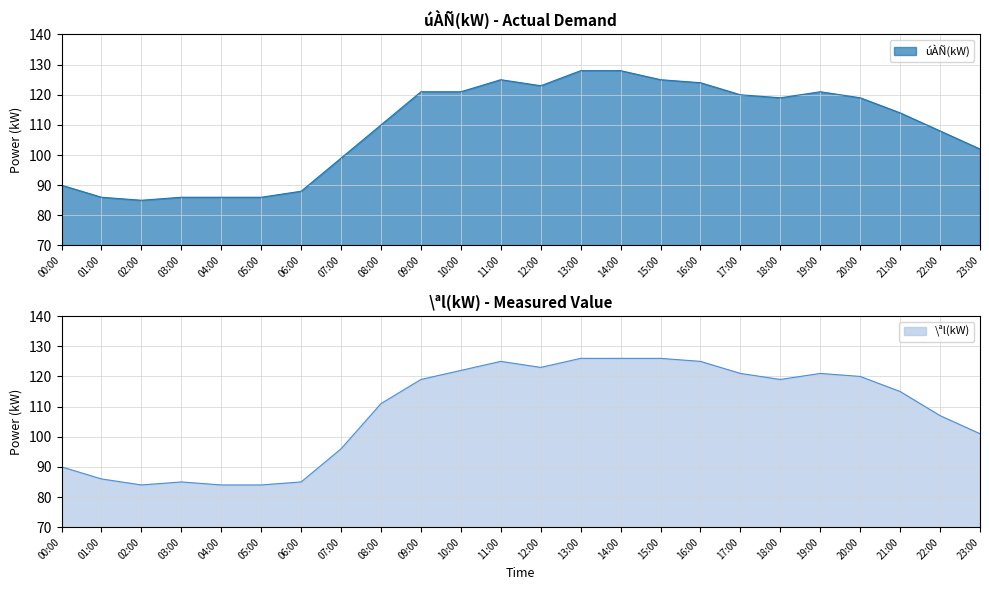

Rank the series at 01:00 from lowest to highest value.

úÀÑ(kW), \ªl(kW)